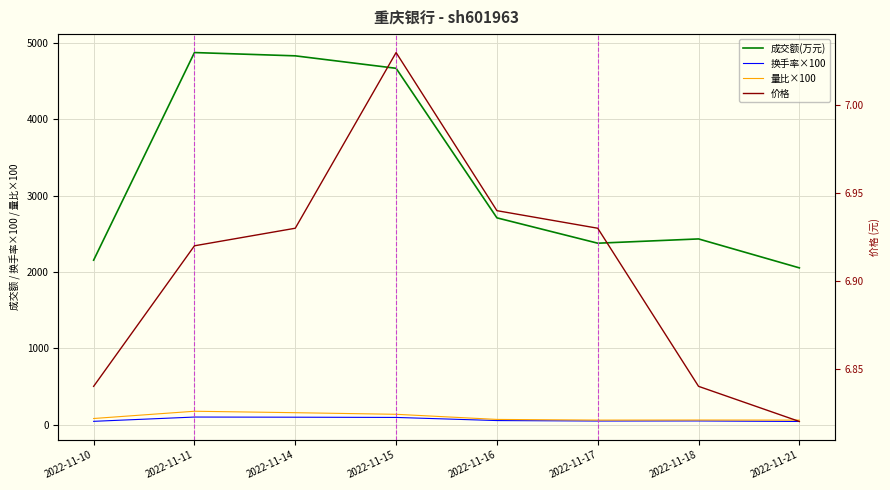

At which category does the chart reach its peak across all series?

2022-11-11